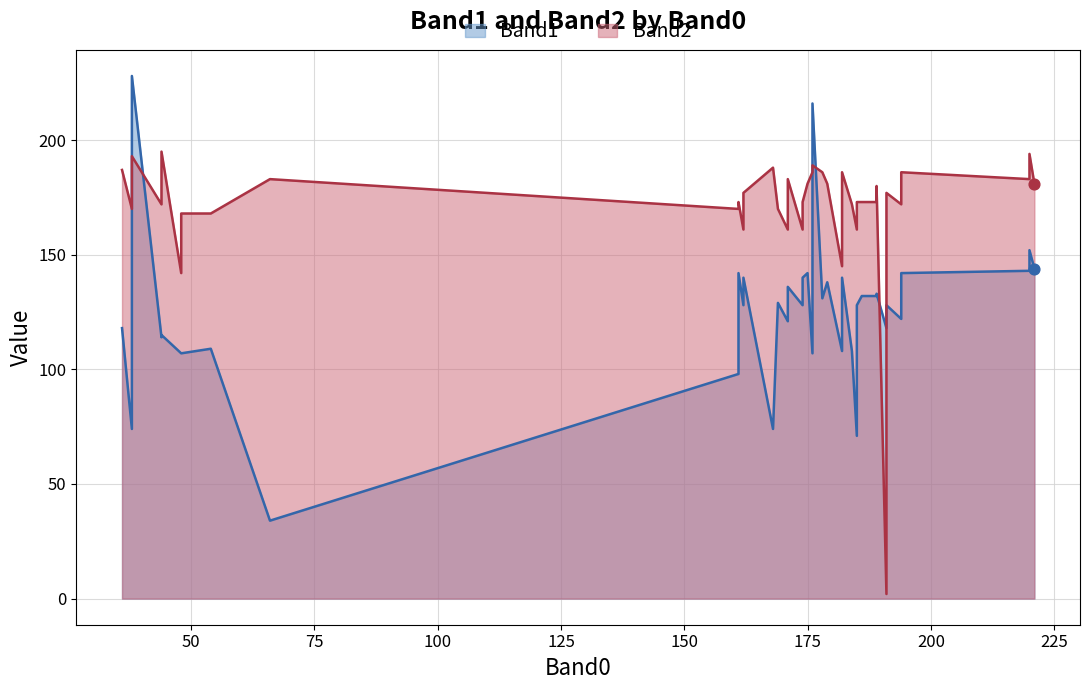

Is the value of Band2 at 17 greater than the value of Band1 at 13?

Yes